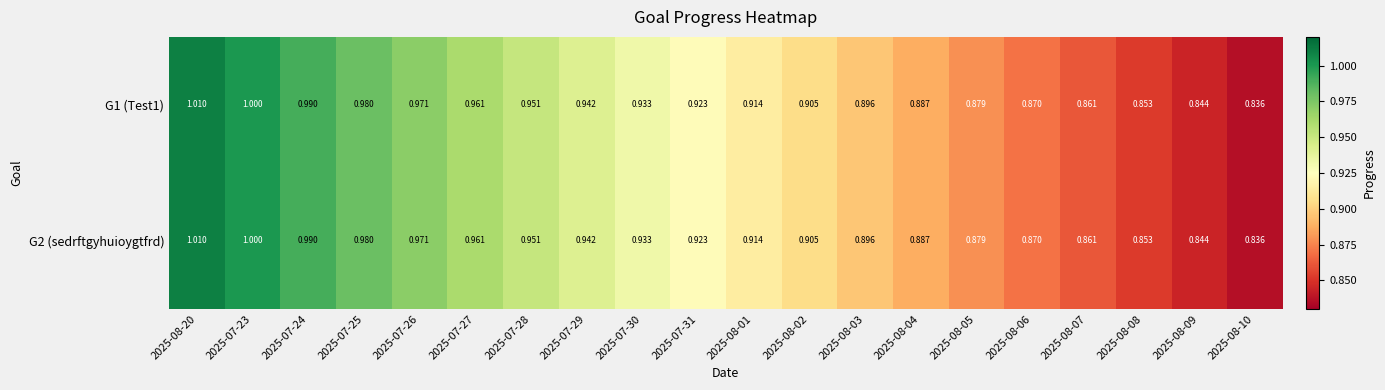

Is the value of G2 (sedrftgyhuioygtfrd) at 2025-08-10 greater than the value of G1 (Test1) at 2025-07-29?

No